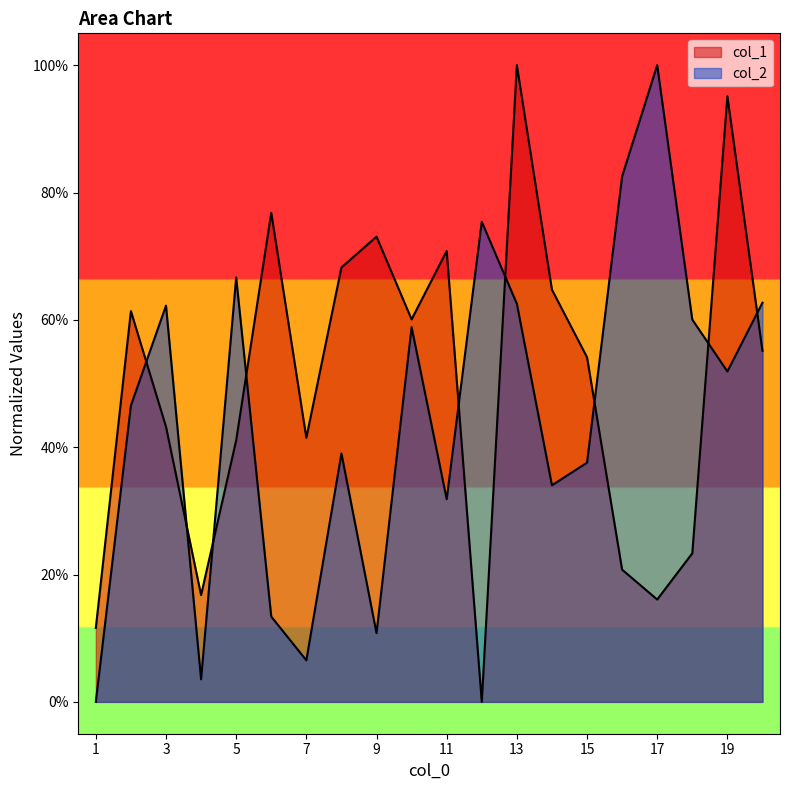

What are all the series names shown in the legend?

col_1, col_2